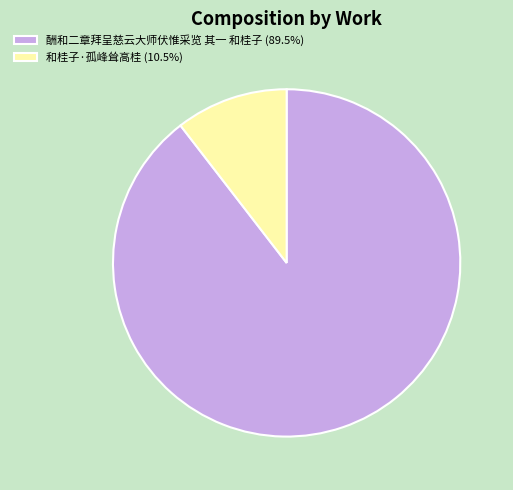

Count the number of slices in the pie.

2